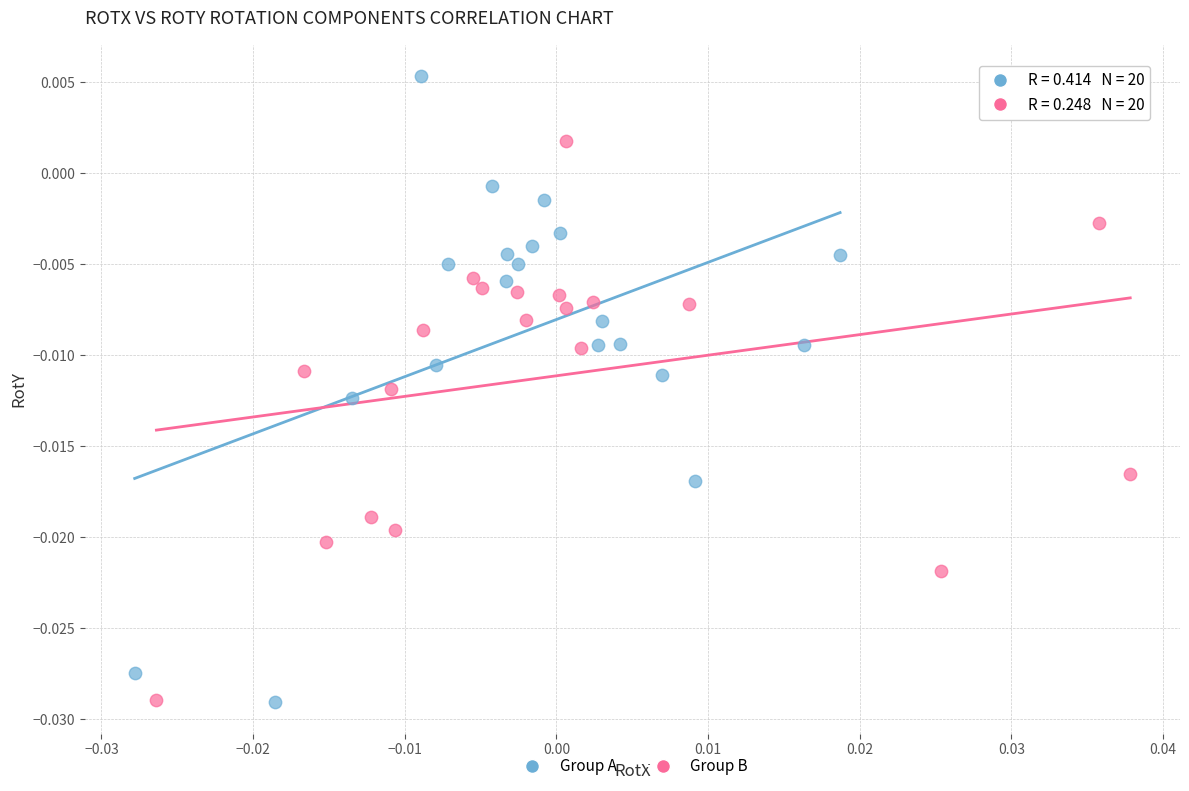

Which series has the widest spread of Y values?

Group A